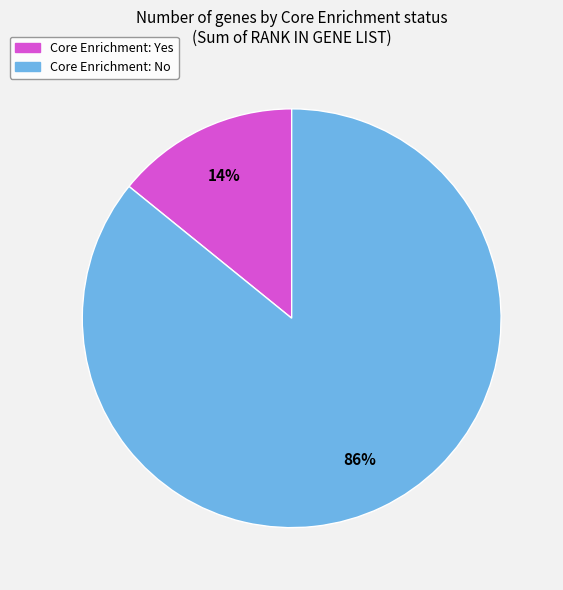

Is there any slice that represents more than half of the pie?

Yes